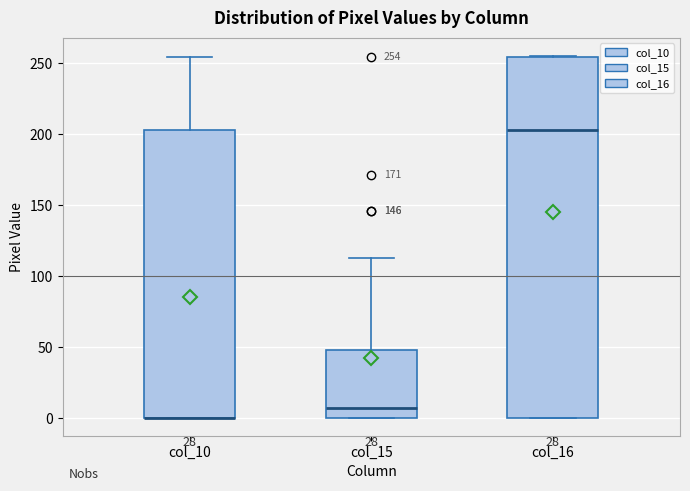

Which box is the tallest, from its lower edge to its upper edge?

col_16